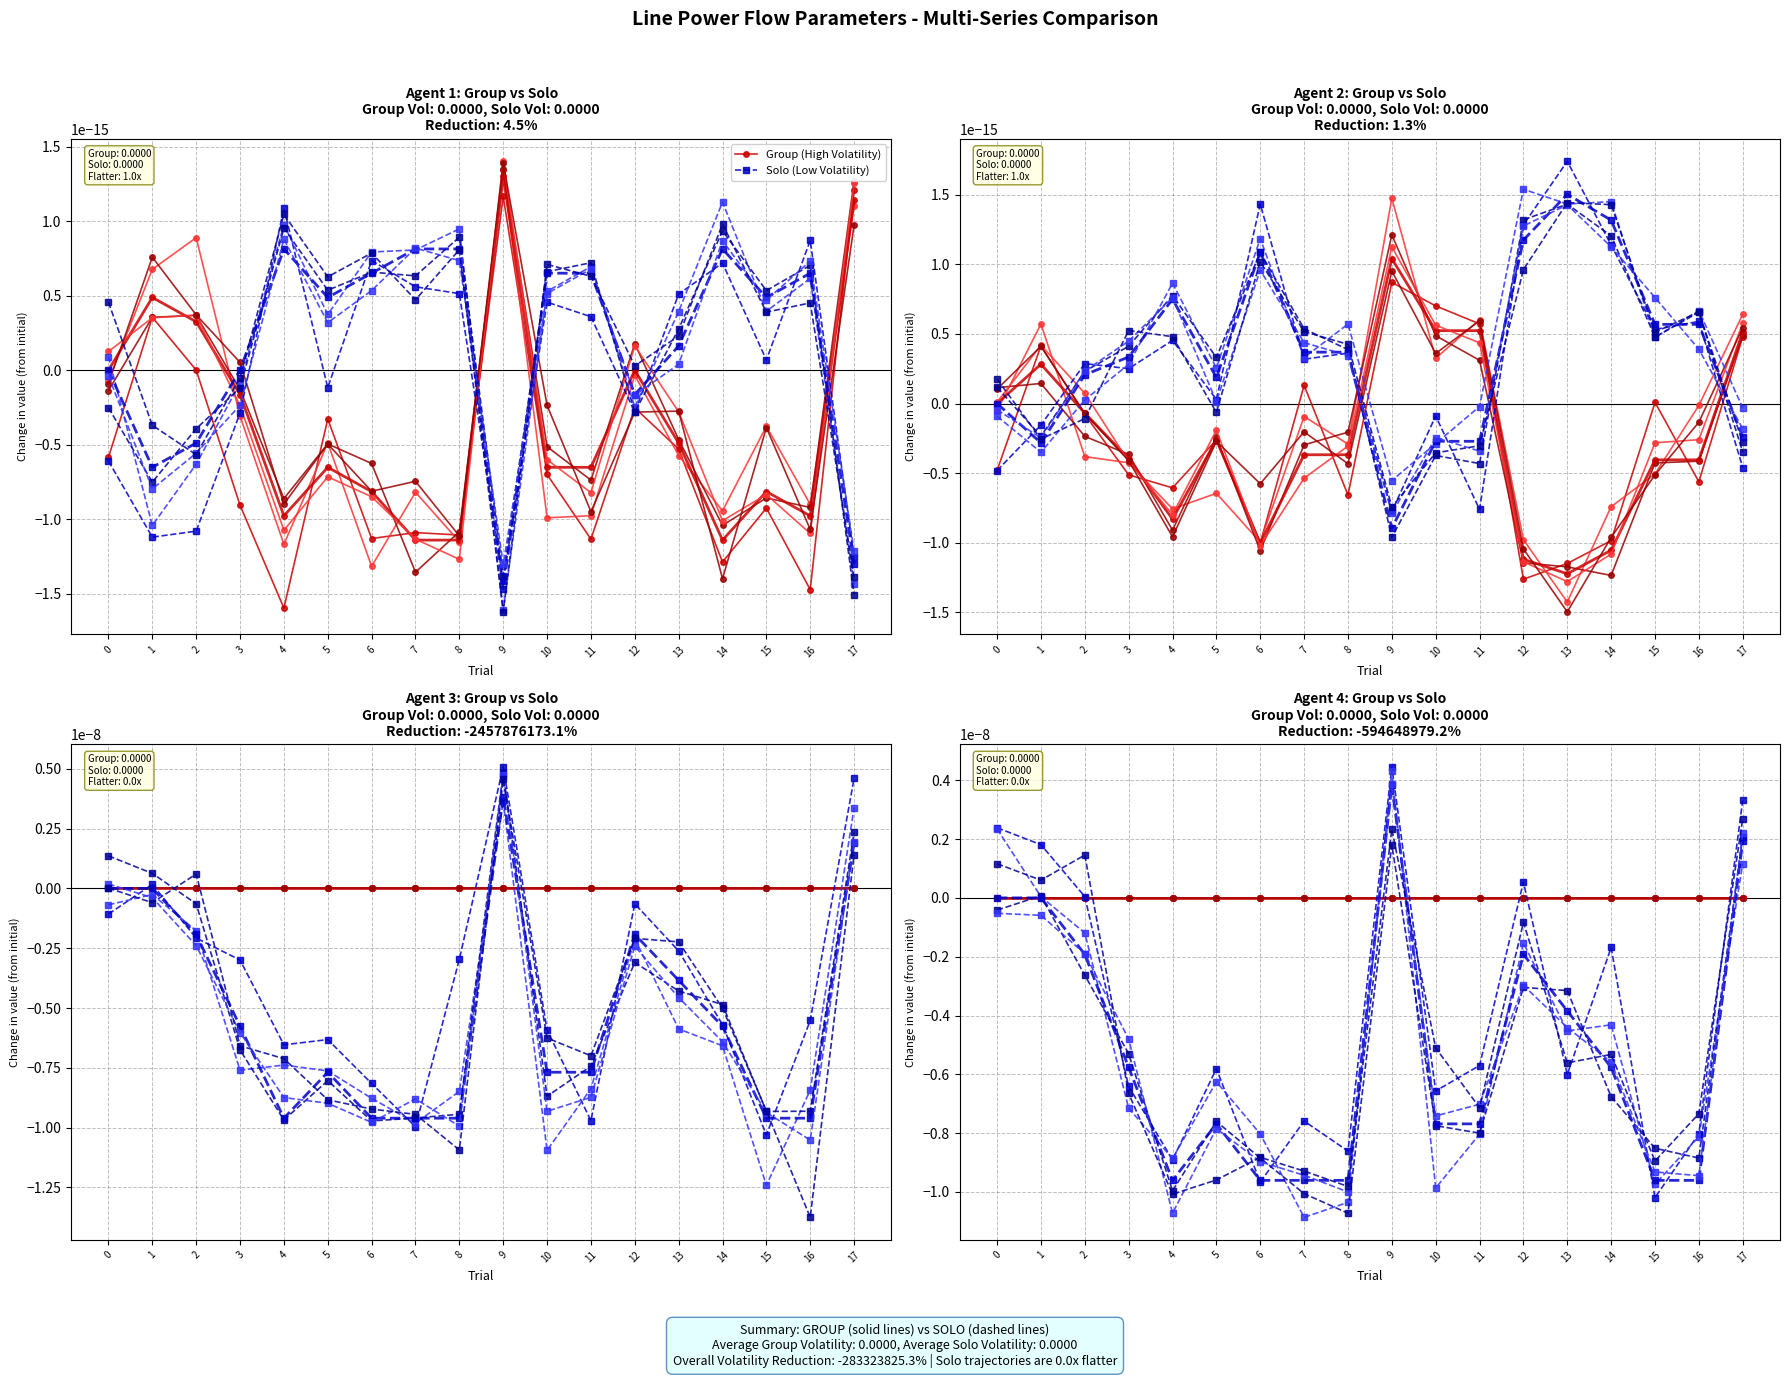

The Group (High Volatility) series shows -0.0 at 4. True or false?

True